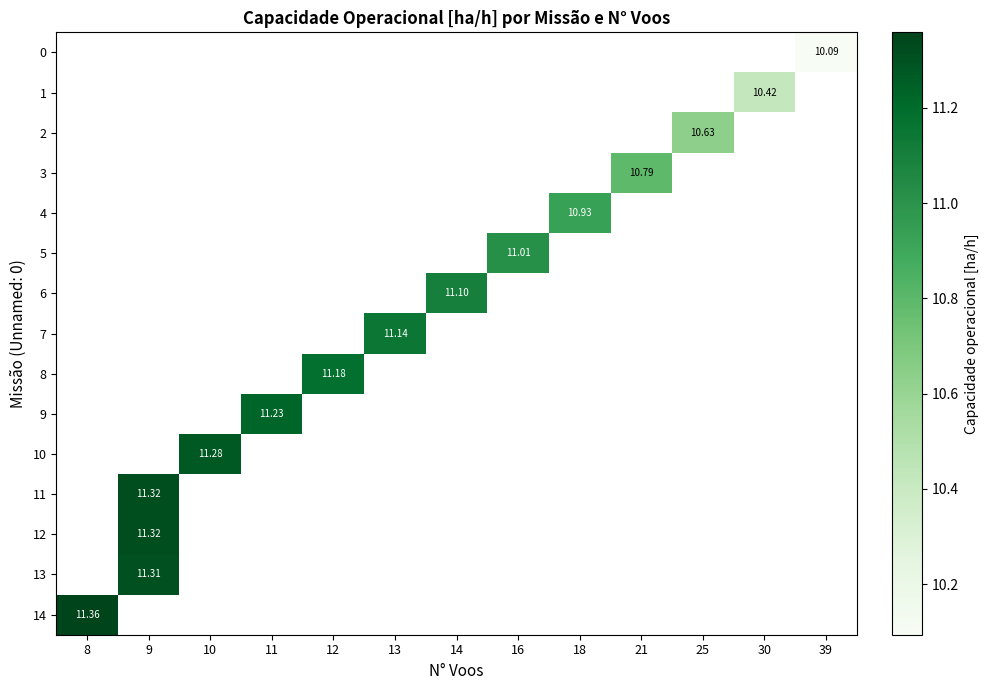

Which has a higher value, 25 or 21?

21